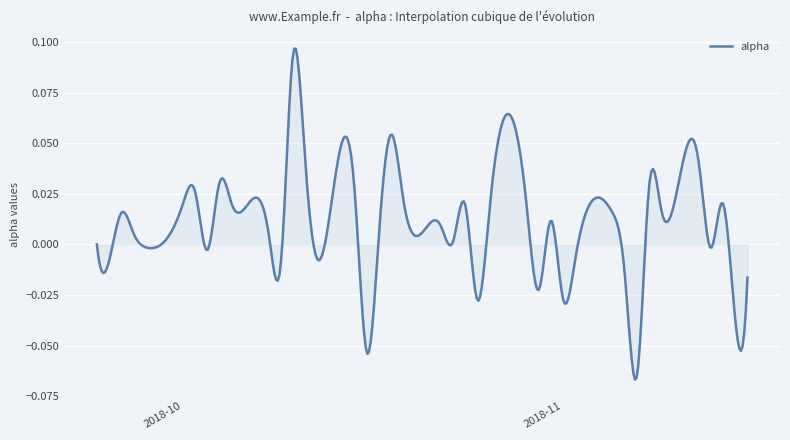

Count the number of categories in the chart.

400